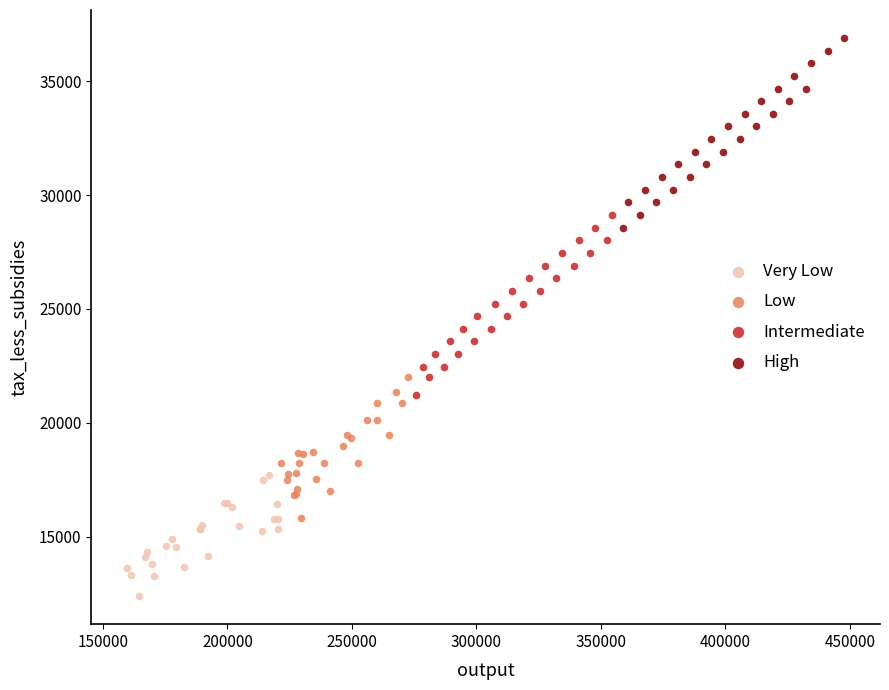

Which series has the largest Y range (max minus min)?

High